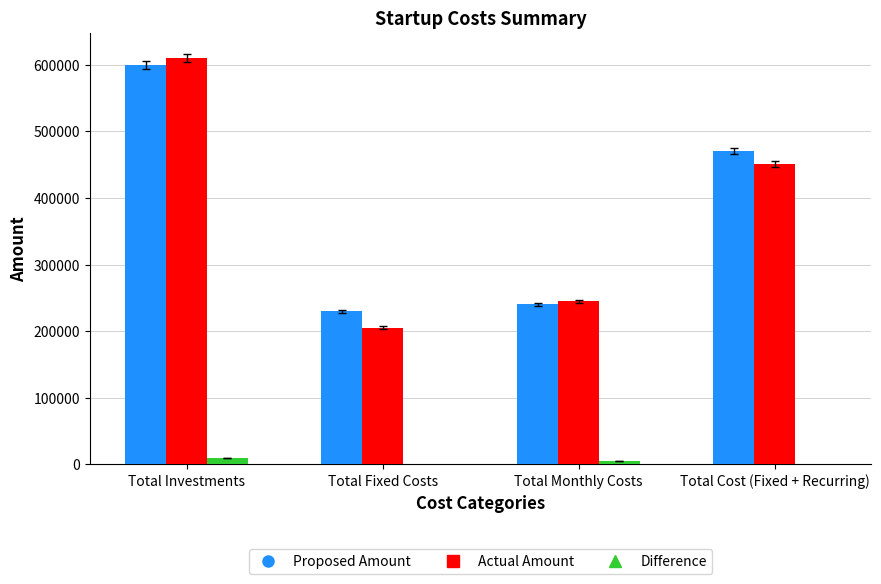

How many categories are shown in the chart?

4